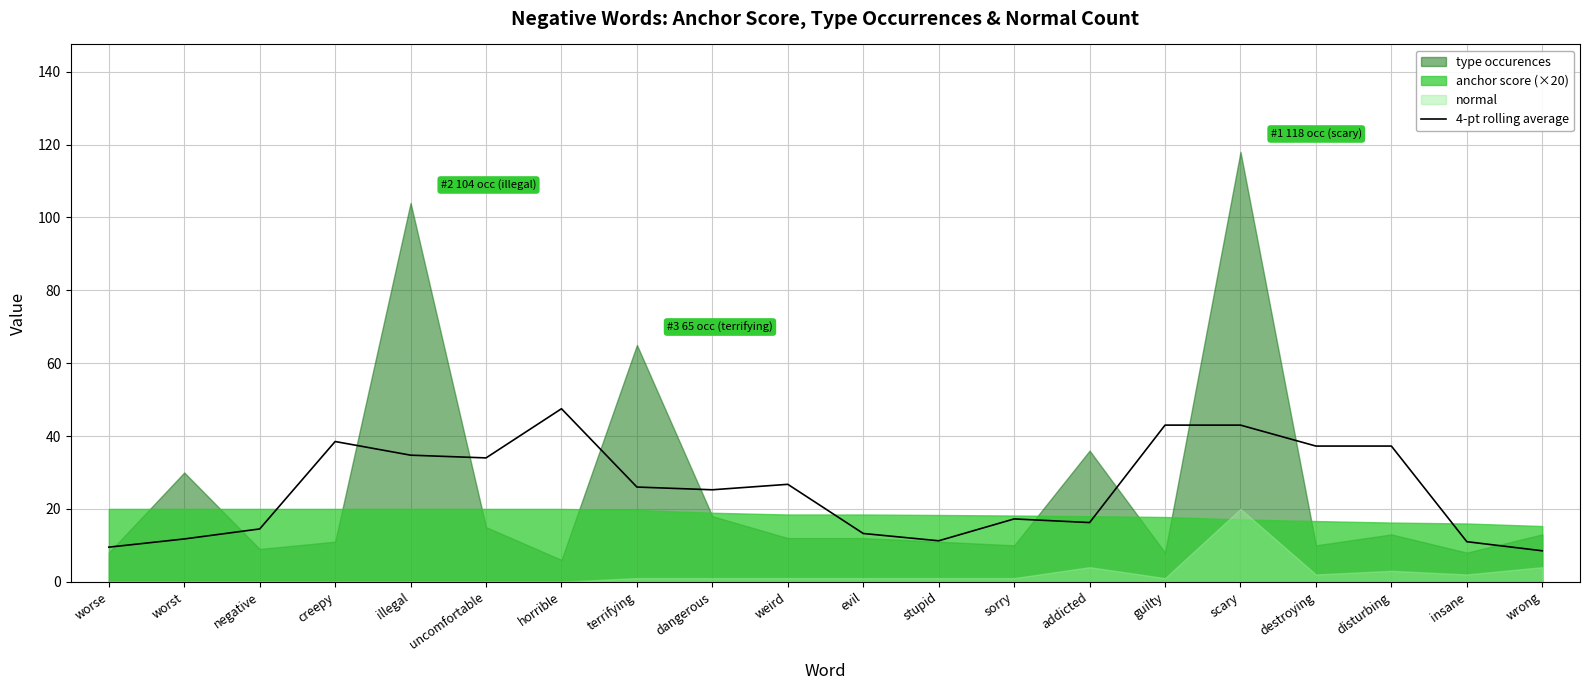

How many data points are above 26?

9